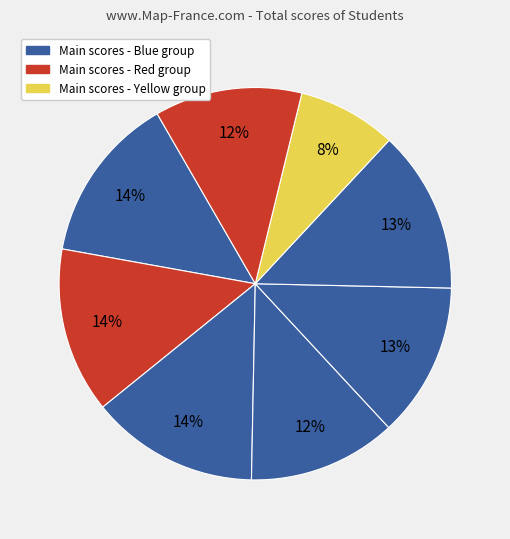

How many slices are in this pie chart?

8